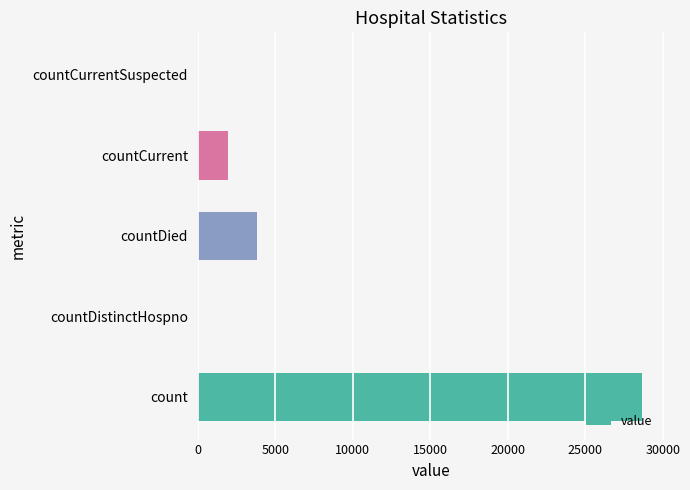

True or false: the data shows 0 at countCurrentSuspected.

True